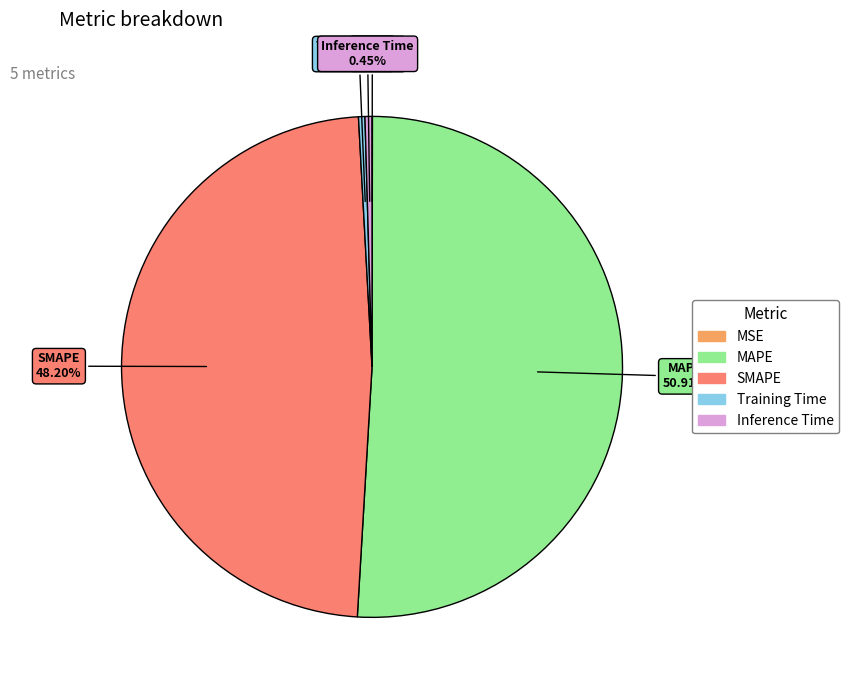

Which category has the biggest portion of the pie?

MAPE